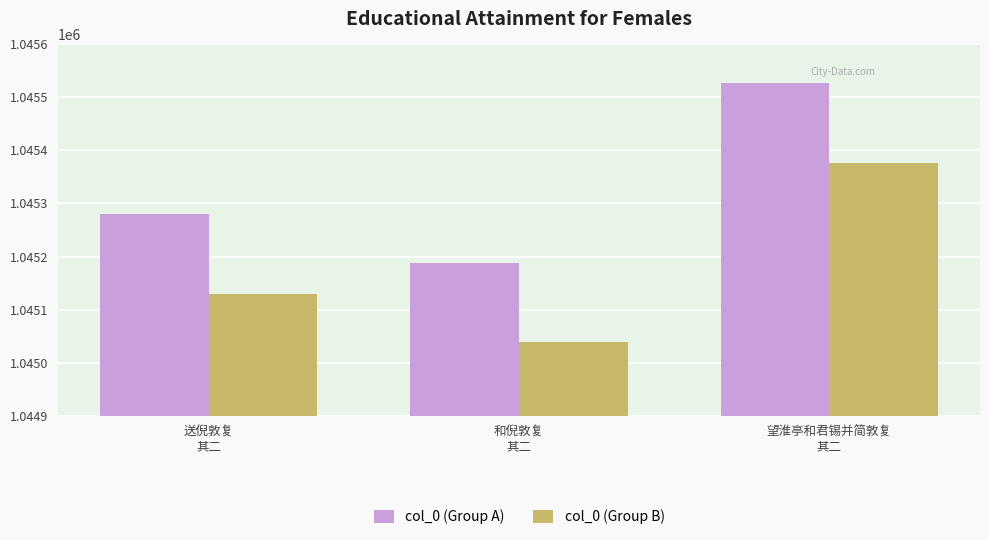

What position from the left is 送倪敦复
其二?

1